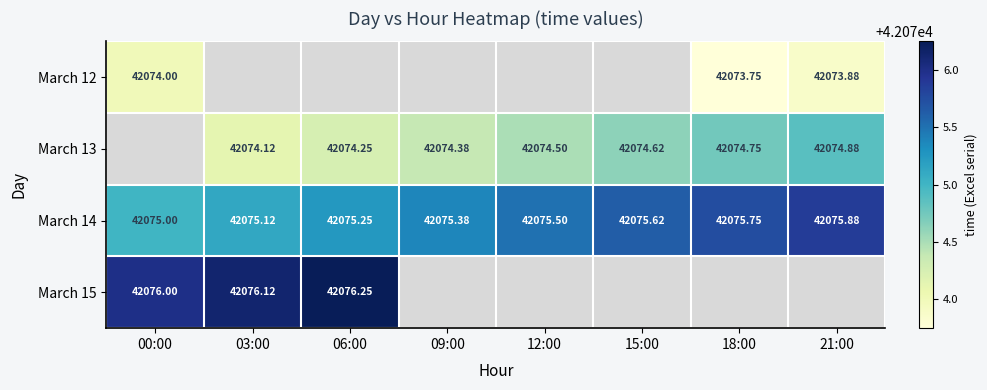

Where does the March 13 series first go above 42074?

03:00